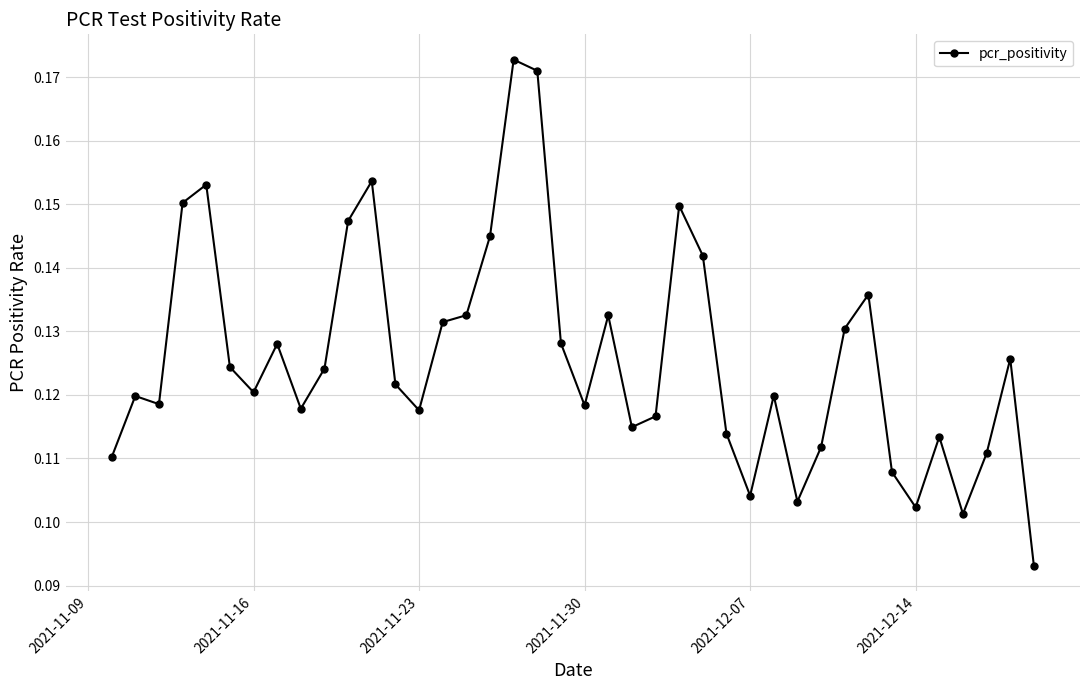

True or false: the data has more than 0 interior local peaks.

True